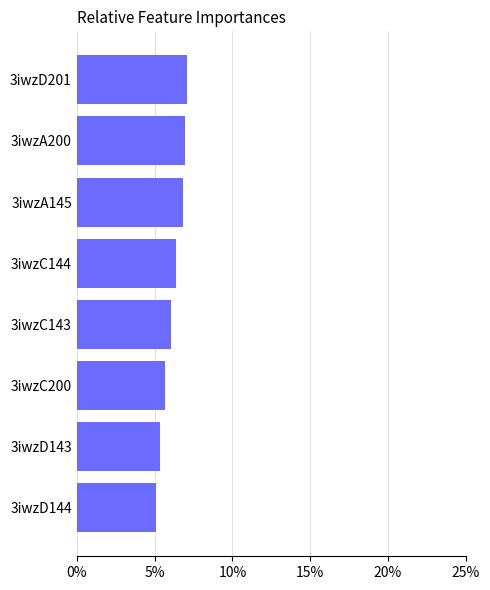

How many series are shown in this chart?

1